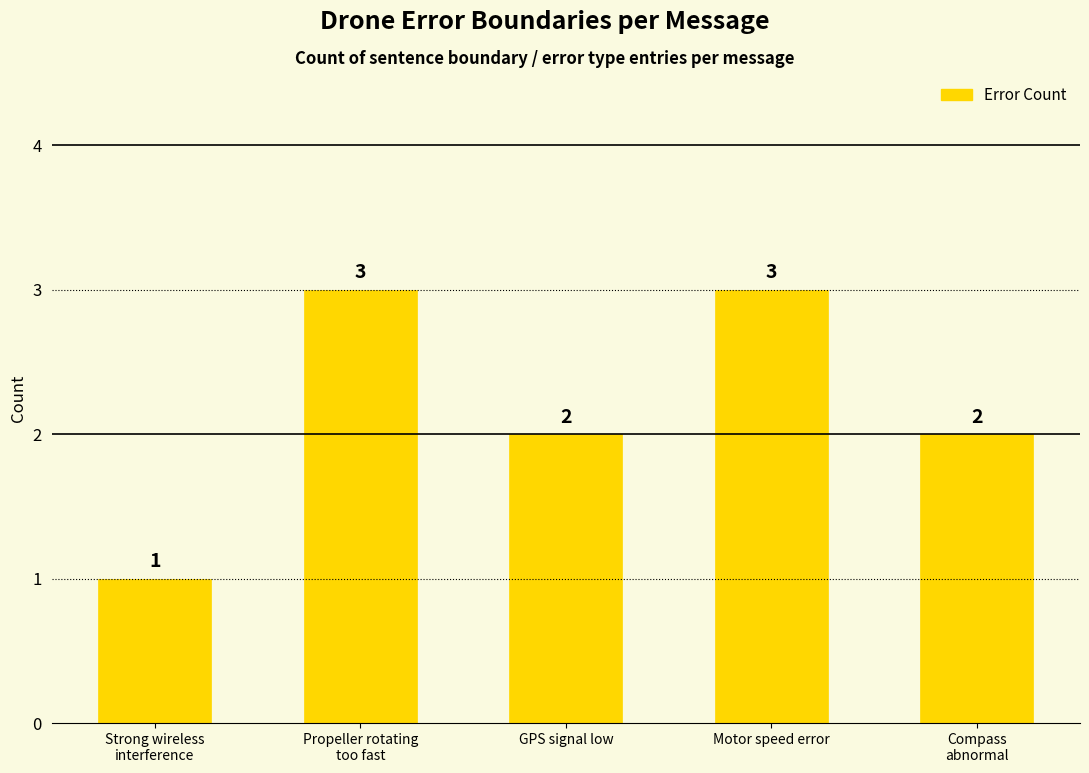

Which label corresponds to the smallest value in the chart?

Strong wireless
interference